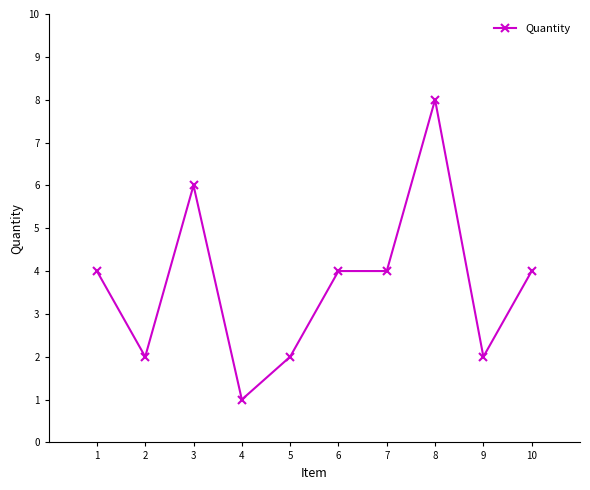

True or false: the data shows 8 at 3.

False